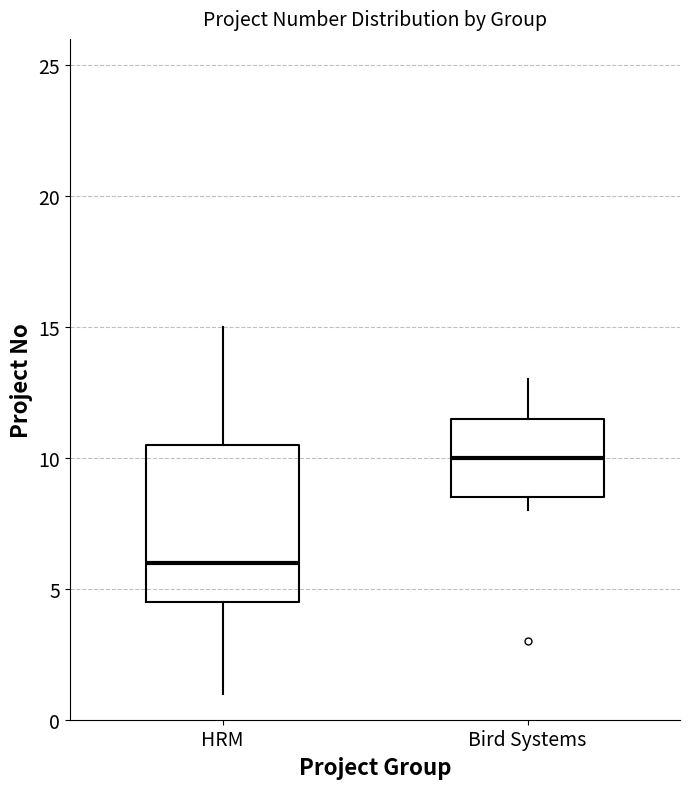

Reading left to right, read every box against the y-axis: the position of its median line, the range the box covers, and the ends of its whiskers. The values are not printed on the chart, so give them approximately, as read against the axis.

HRM: median 6.0, box 4.5 to 10.5, whiskers 1.0 to 15.0
Bird Systems: median 10.0, box 8.5 to 11.5, whiskers 8.0 to 13.0